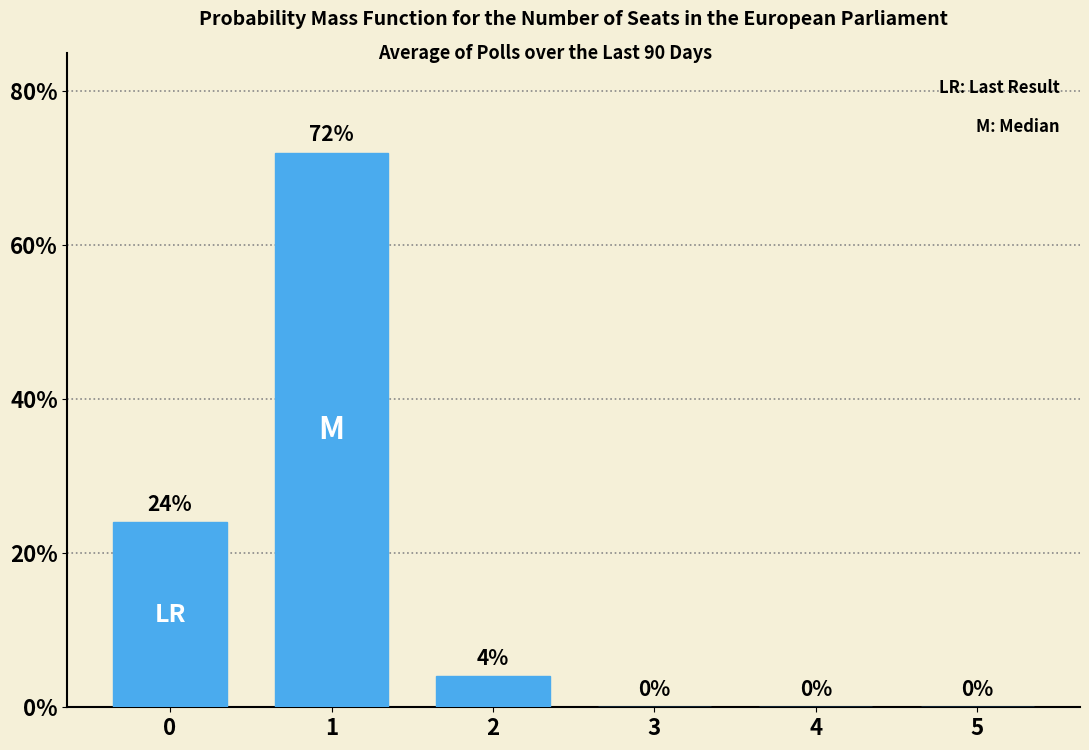

What is the change in value from 1 to 4?

-72